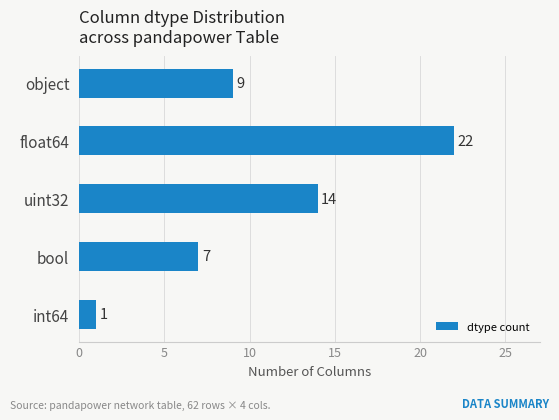

The chart shows a value of 3 at uint32. True or false?

False